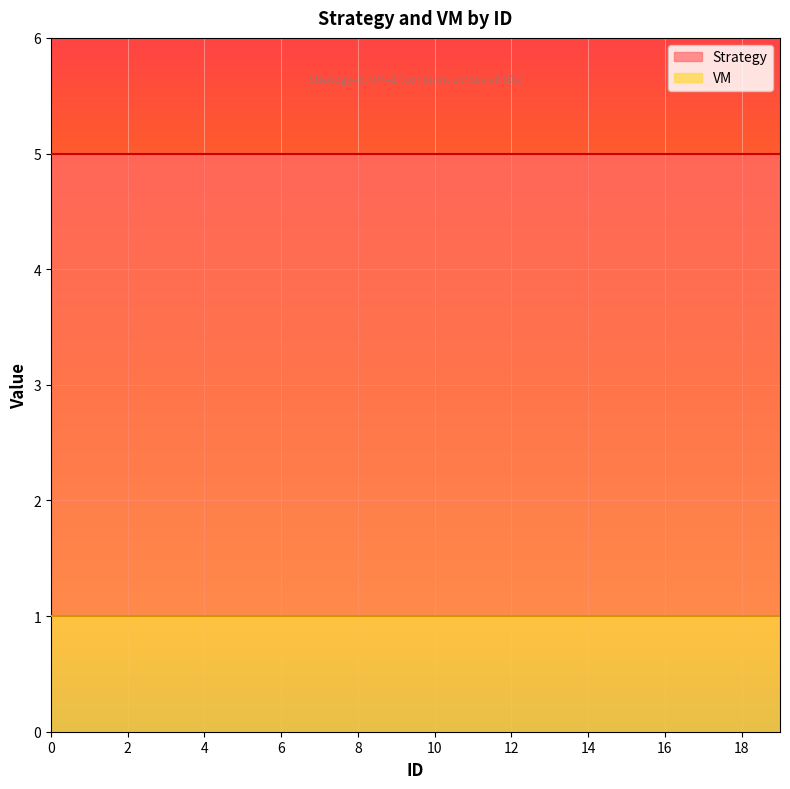

Reading left to right, what are all the values shown in this chart?

Strategy: 0=5	1=5	2=5	3=5	4=5	5=5	6=5	7=5	8=5	9=5	10=5	11=5	12=5	13=5	14=5	15=5	16=5	17=5	18=5	19=5
VM: 0=1	1=1	2=1	3=1	4=1	5=1	6=1	7=1	8=1	9=1	10=1	11=1	12=1	13=1	14=1	15=1	16=1	17=1	18=1	19=1